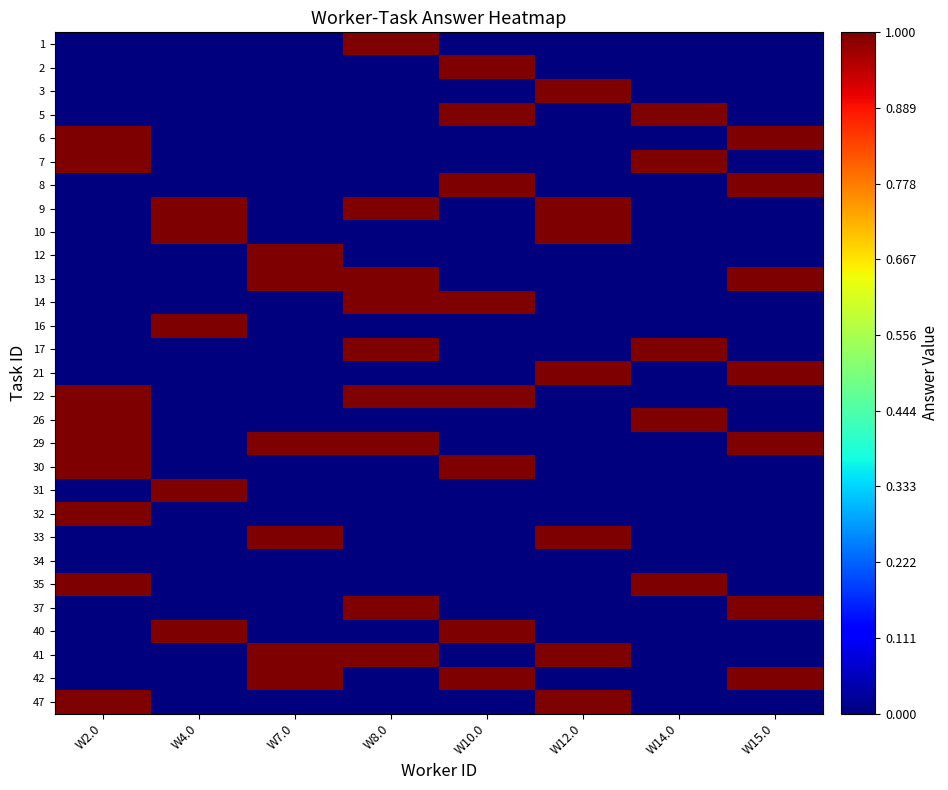

What is the difference between the maximum and minimum values in the row_3 series?

1.0